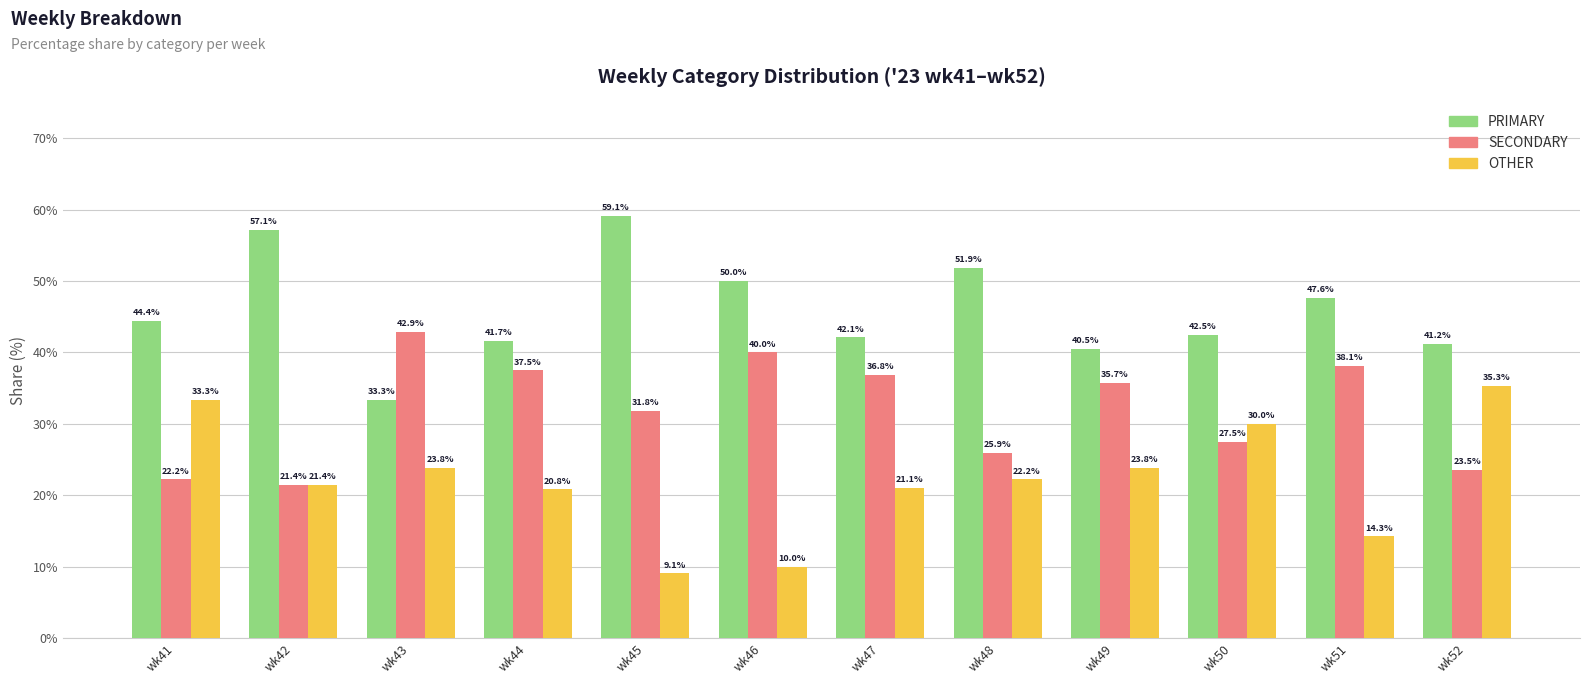

What is the difference between the maximum and minimum values in the PRIMARY series?

25.8